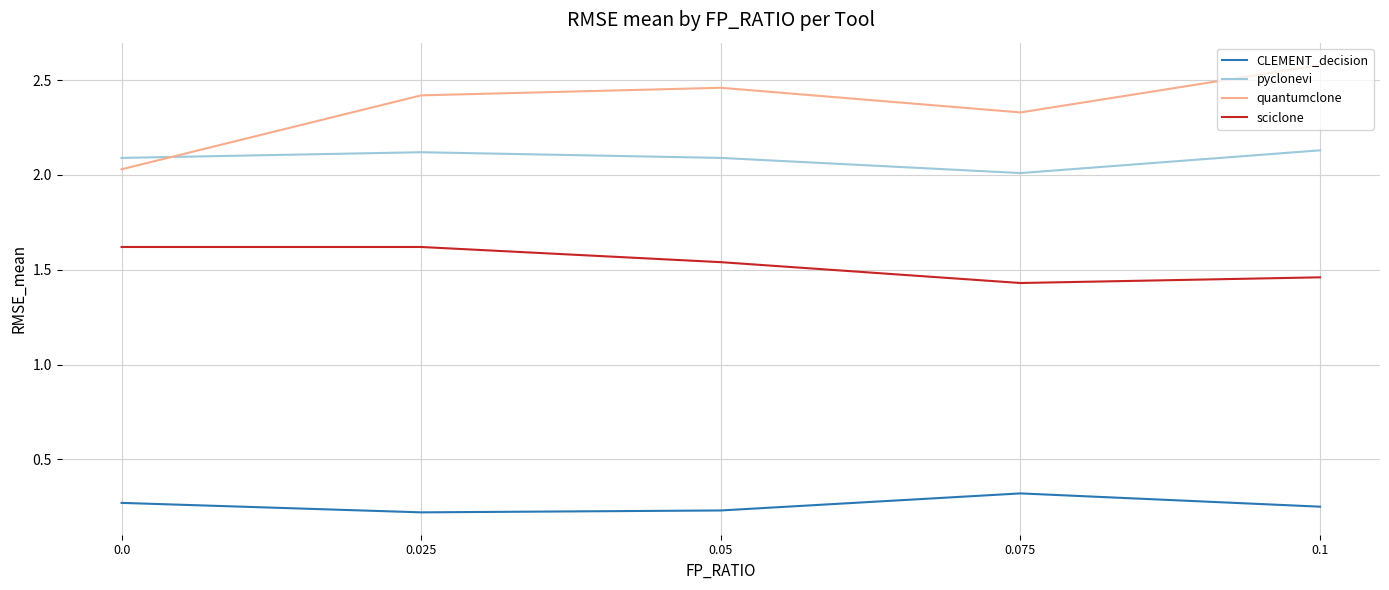

What is the difference between the highest and lowest values at 0.025?

2.2